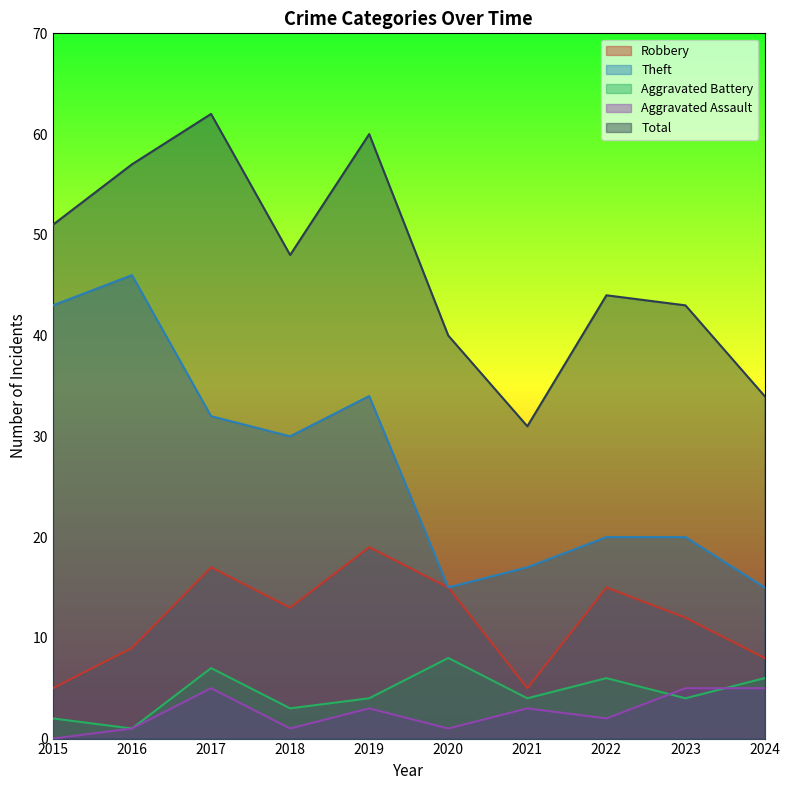

Reading right to left, list all the values displayed in this chart.

Robbery: 2024=8	2023=12	2022=15	2021=5	2020=15	2019=19	2018=13	2017=17	2016=9	2015=5
Theft: 2024=15	2023=20	2022=20	2021=17	2020=15	2019=34	2018=30	2017=32	2016=46	2015=43
Aggravated Battery: 2024=6	2023=4	2022=6	2021=4	2020=8	2019=4	2018=3	2017=7	2016=1	2015=2
Aggravated Assault: 2024=5	2023=5	2022=2	2021=3	2020=1	2019=3	2018=1	2017=5	2016=1	2015=0
Total: 2024=34	2023=43	2022=44	2021=31	2020=40	2019=60	2018=48	2017=62	2016=57	2015=51